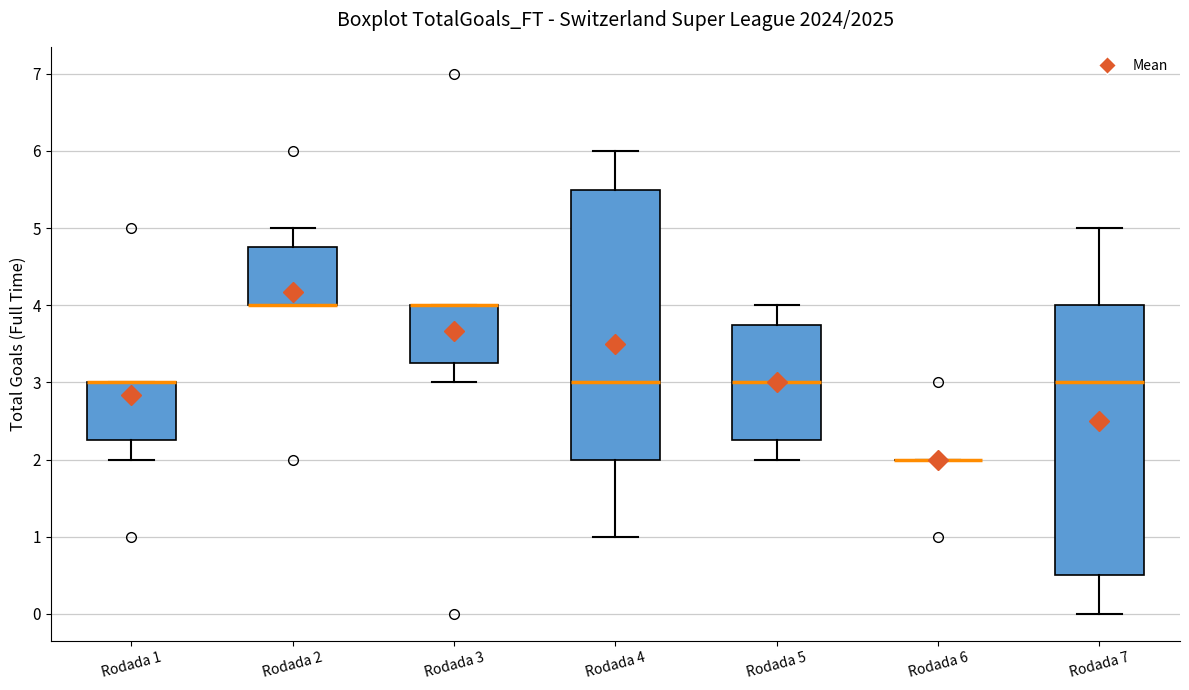

Reading left to right, transcribe this box plot: for each box, give where its median line is, the range the box spans, and where its two whiskers end, as read against the y-axis. The values are not printed on the chart, so give them approximately, as read against the axis.

Rodada 1: median 3.0 (drawn on the box's upper edge), box 2.3 to 3.0, whiskers 2.0 to 3.0
Rodada 2: median 4.0 (drawn on the box's lower edge), box 4.0 to 4.8, whiskers 4.0 to 5.0
Rodada 3: median 4.0 (drawn on the box's upper edge), box 3.3 to 4.0, whiskers 3.0 to 4.0
Rodada 4: median 3.0, box 2.0 to 5.5, whiskers 1.0 to 6.0
Rodada 5: median 3.0, box 2.3 to 3.8, whiskers 2.0 to 4.0
Rodada 6: box collapsed to a line at 2.0, whiskers 2.0 to 2.0
Rodada 7: median 3.0, box 0.5 to 4.0, whiskers 0.0 to 5.0